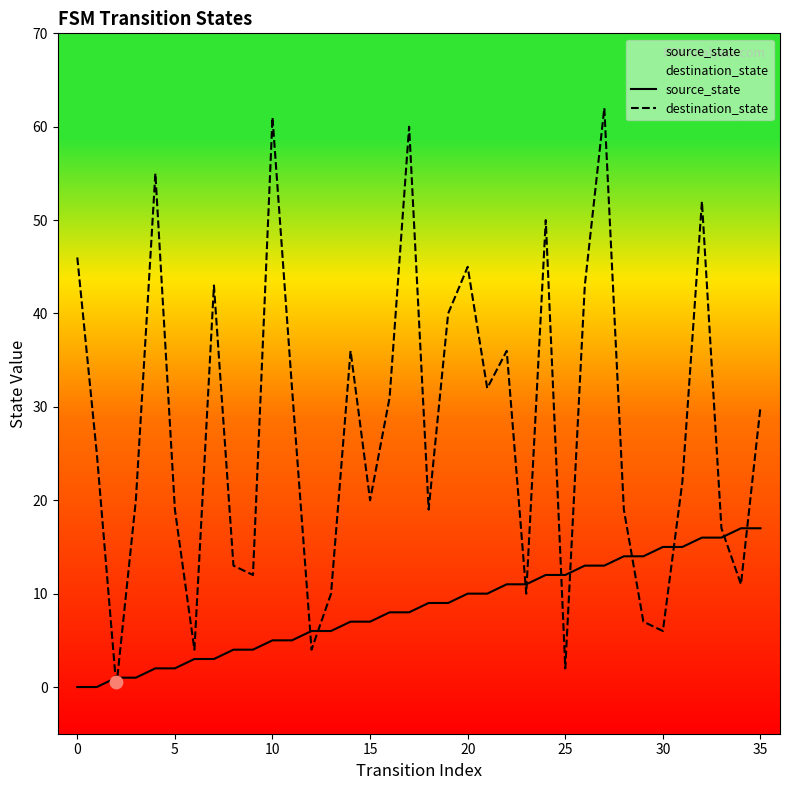

Which series has the largest Y range (max minus min)?

destination_state